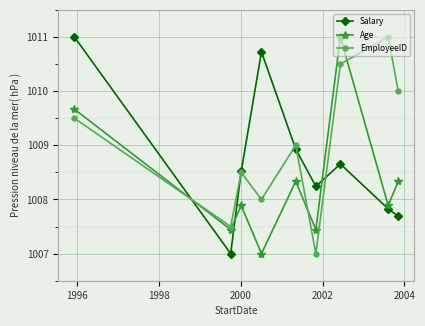

What is the maximum value shown in the chart?

1011.0